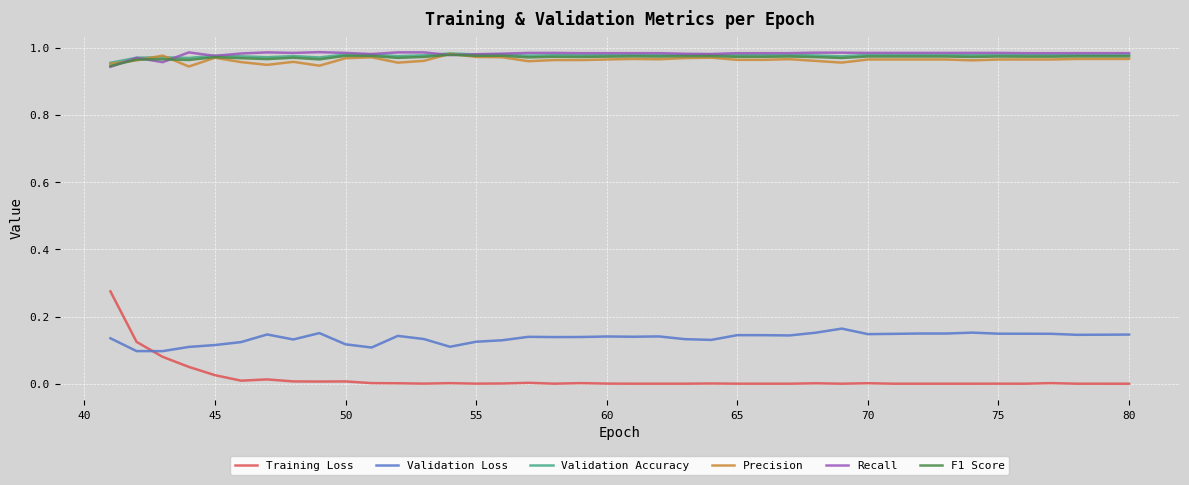

Which series has the largest range (max minus min)?

Training Loss